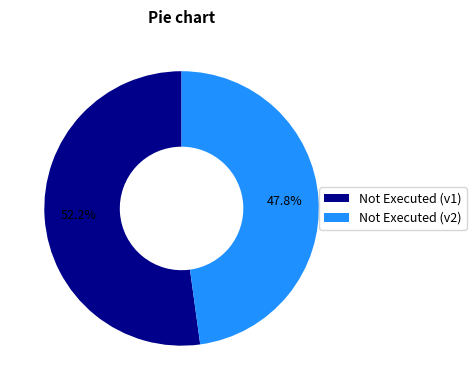

Is there a majority slice in this chart?

Yes